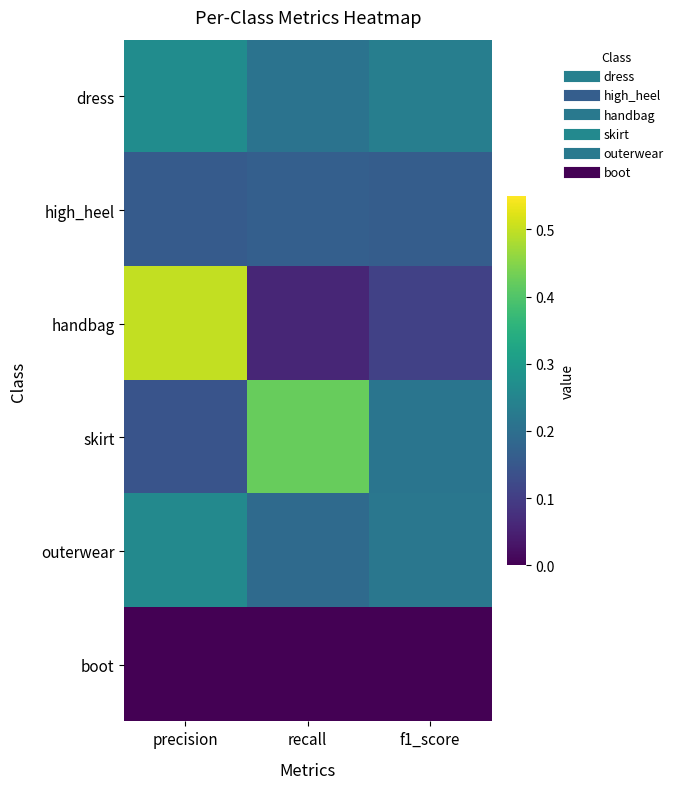

Between precision and f1_score, which series saw the biggest shift?

handbag